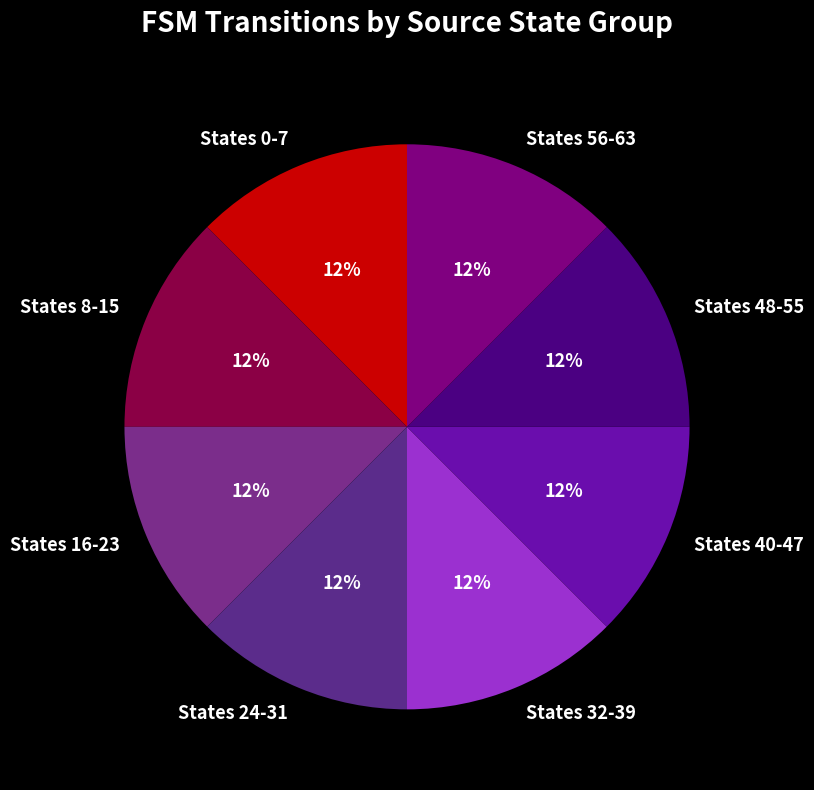

Approximately how many times larger is the value at States 32-39 compared to States 24-31?

1.0